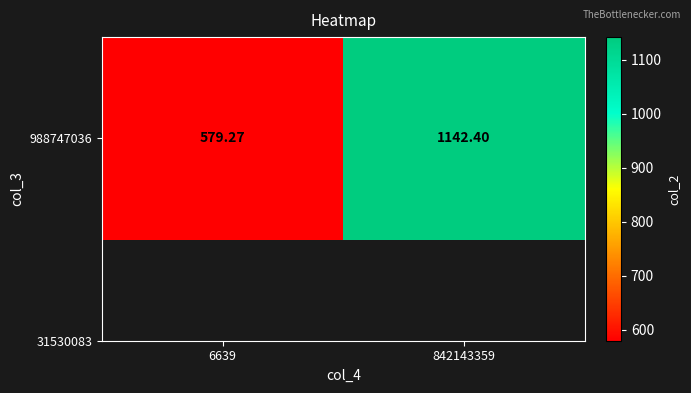

List the labels in order of value, smallest first.

6639, 842143359